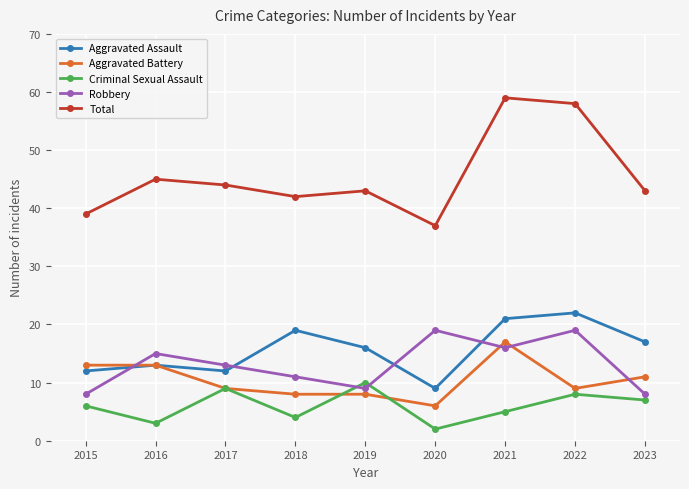

What is the spread (max minus min) of values at 2017?

35